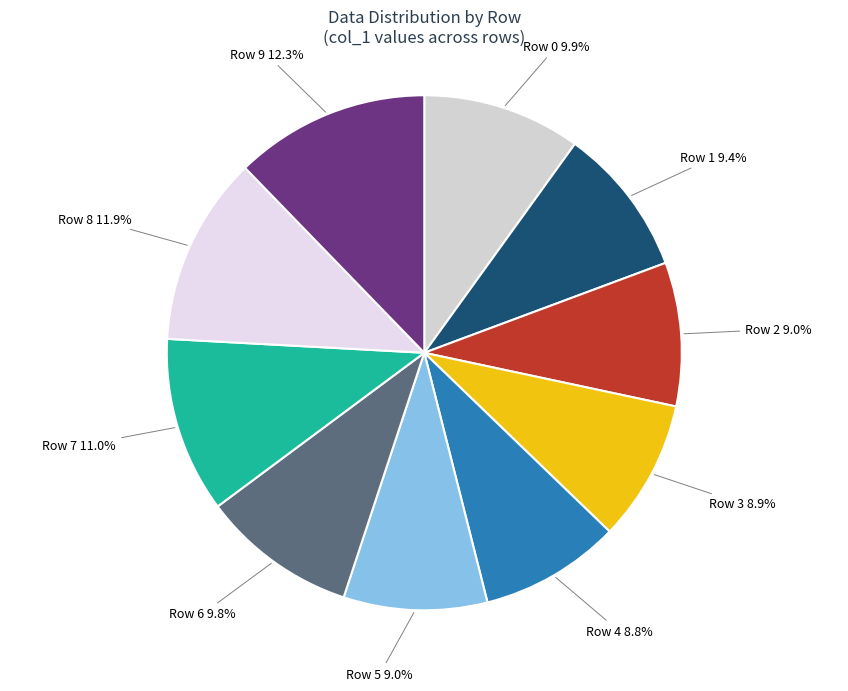

To the nearest percent, what is the average slice percentage?

10%